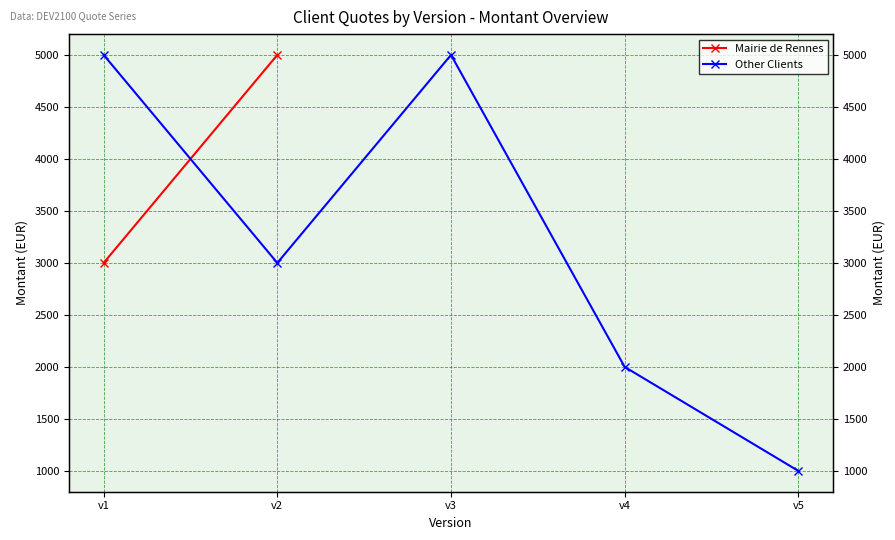

Reading left to right, what are all the values shown in this chart?

5000	3000	5000	2000	1000